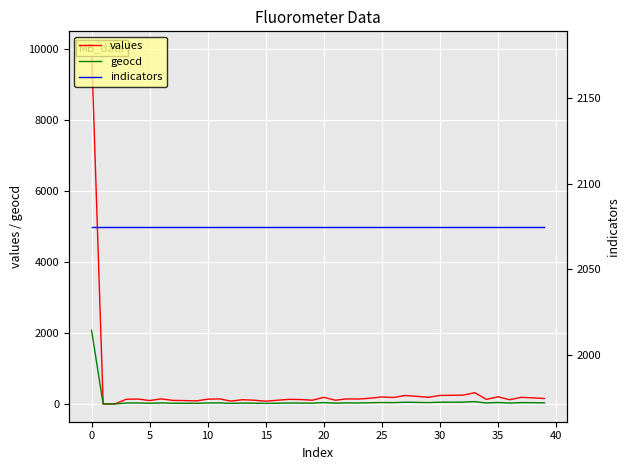

What is the highest value of the indicators series?

2075